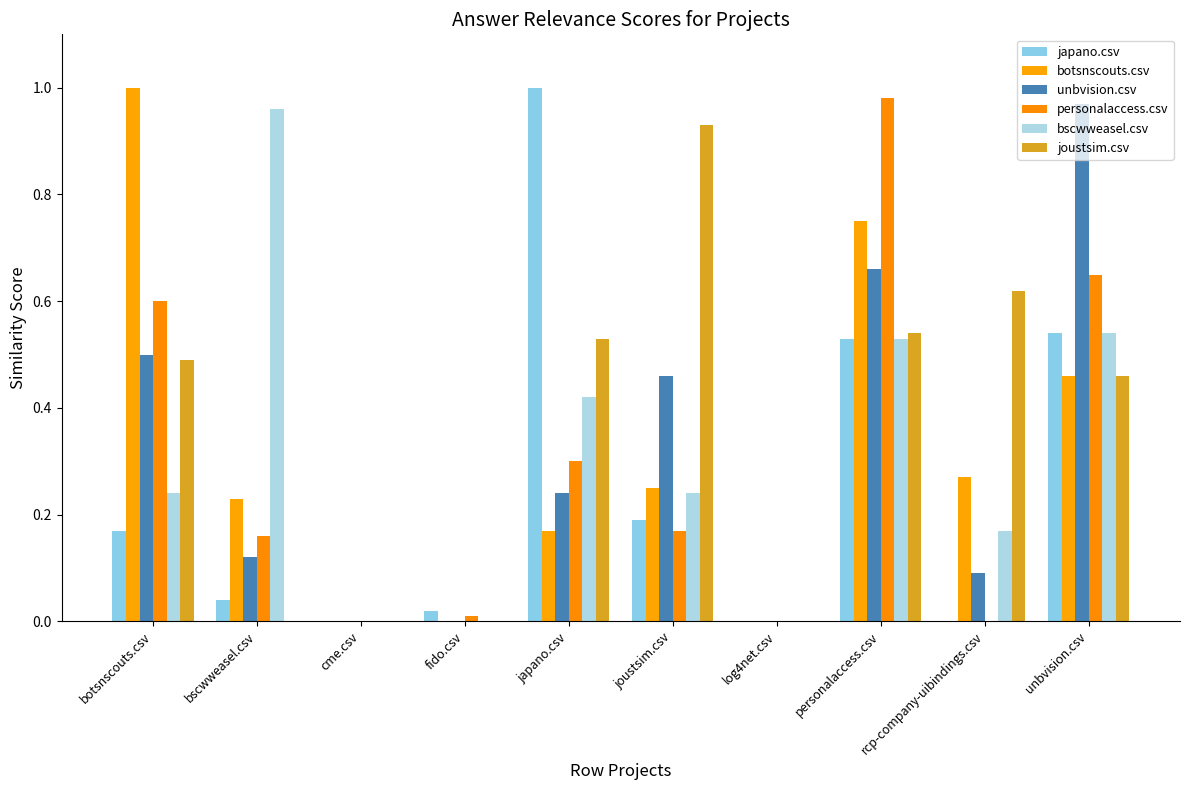

Are the bars horizontal?

No